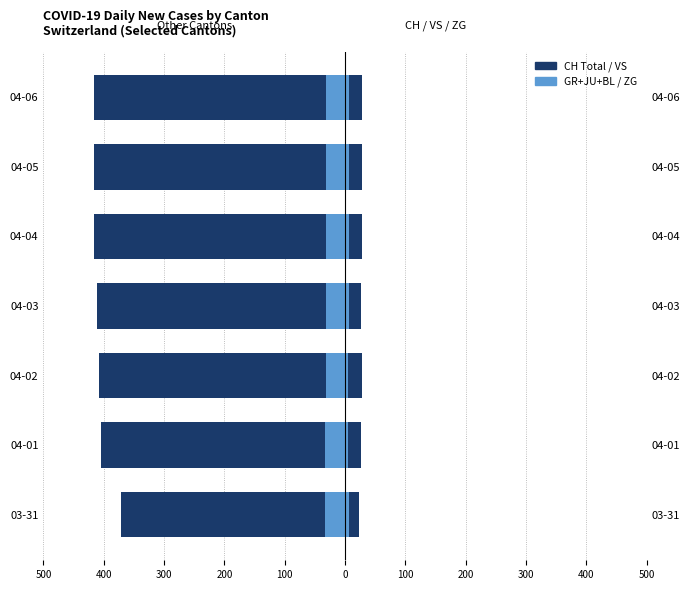

The value of GR+JU+BL at 04-01 is -50. True or false?

False